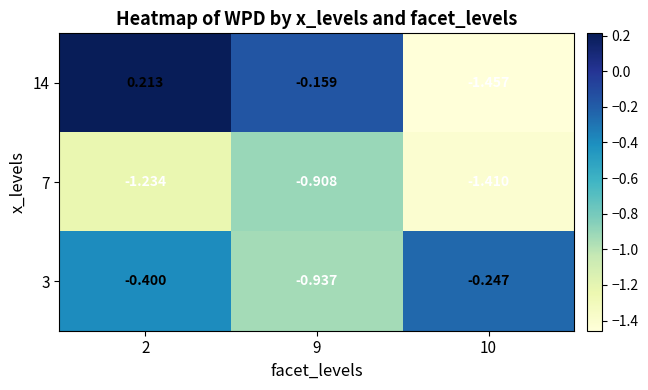

Is the value of 14 at 10 greater than the value of 3 at 10?

No